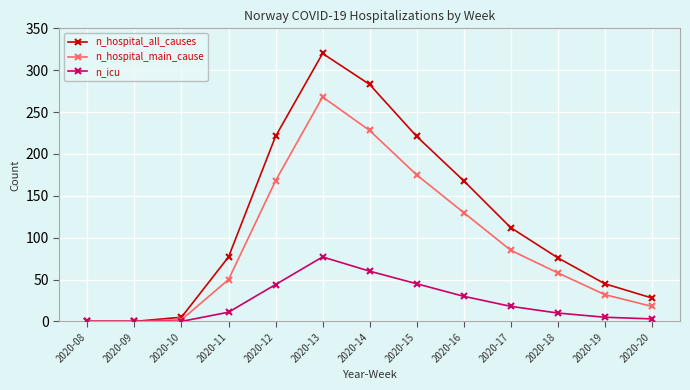

What is the sum of all n_icu values?

303